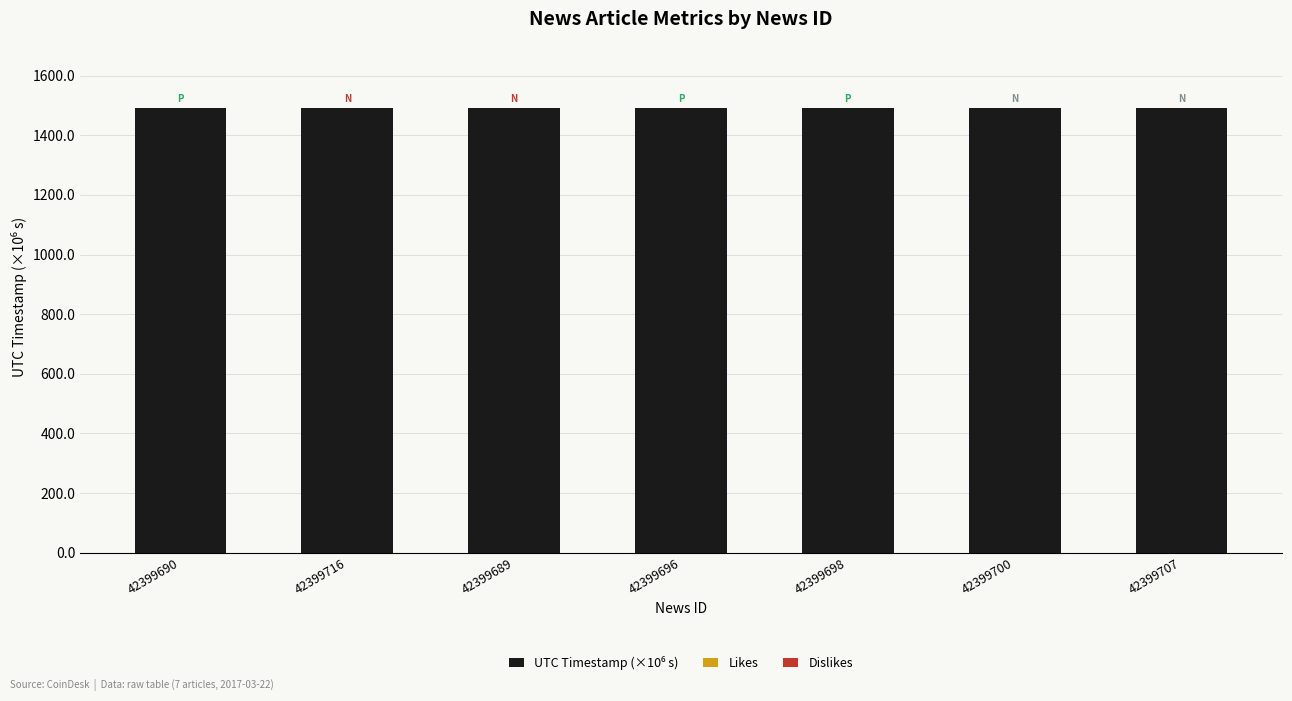

What is the maximum value shown in the chart?

1490.2